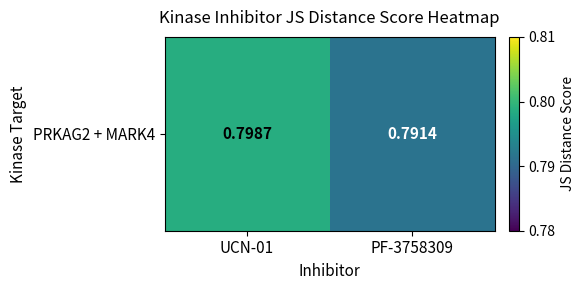

True or false: the data shows 1.3 at PF-3758309.

False